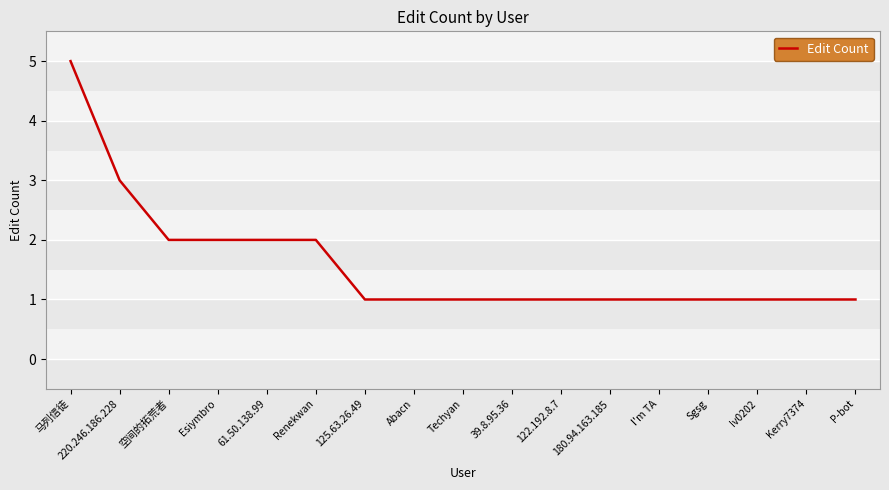

Where is the data nearest to the value 3?

220.246.186.228